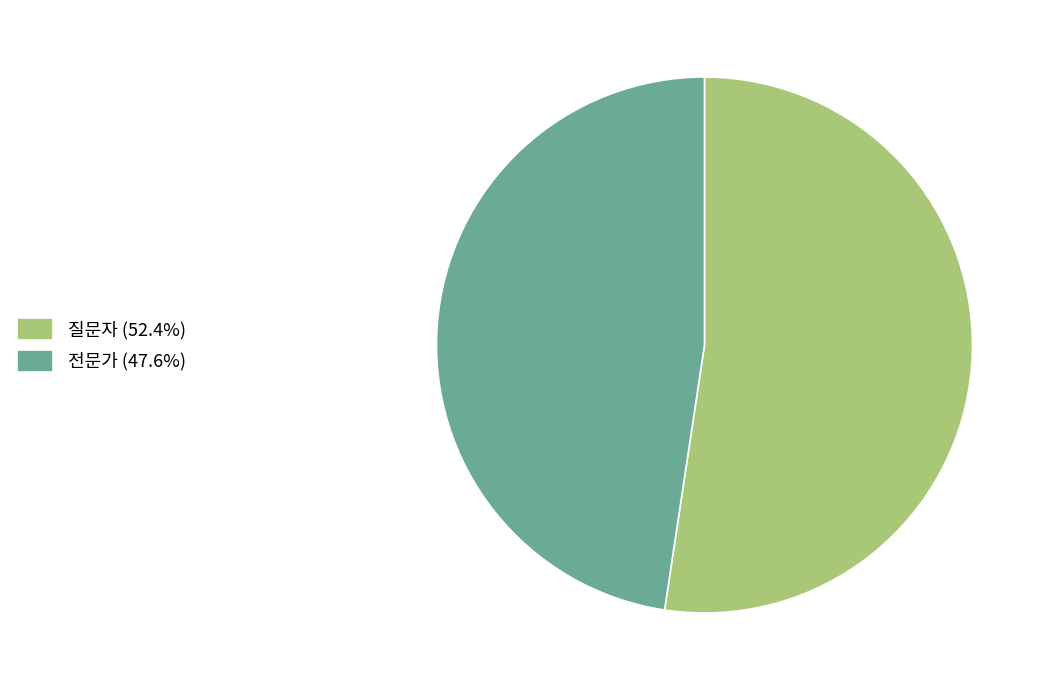

Which slice is the largest?

질문자